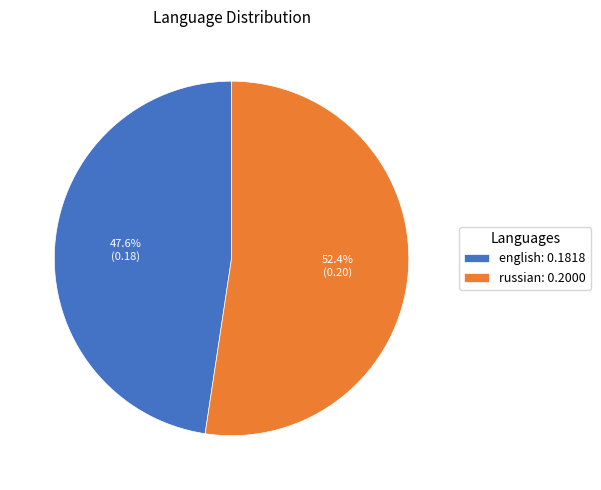

Is there a majority slice in this chart?

Yes